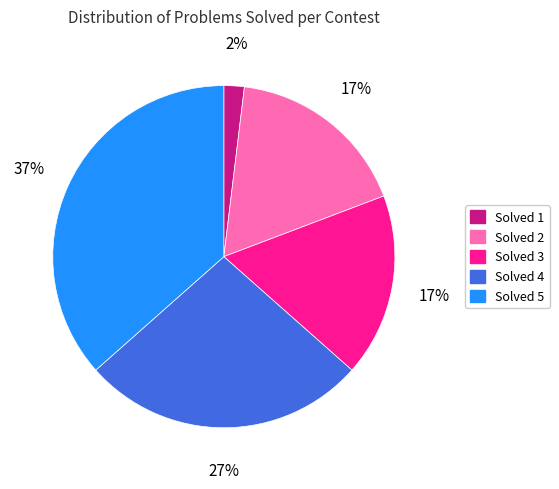

To the nearest percent, what is the average slice percentage?

20%